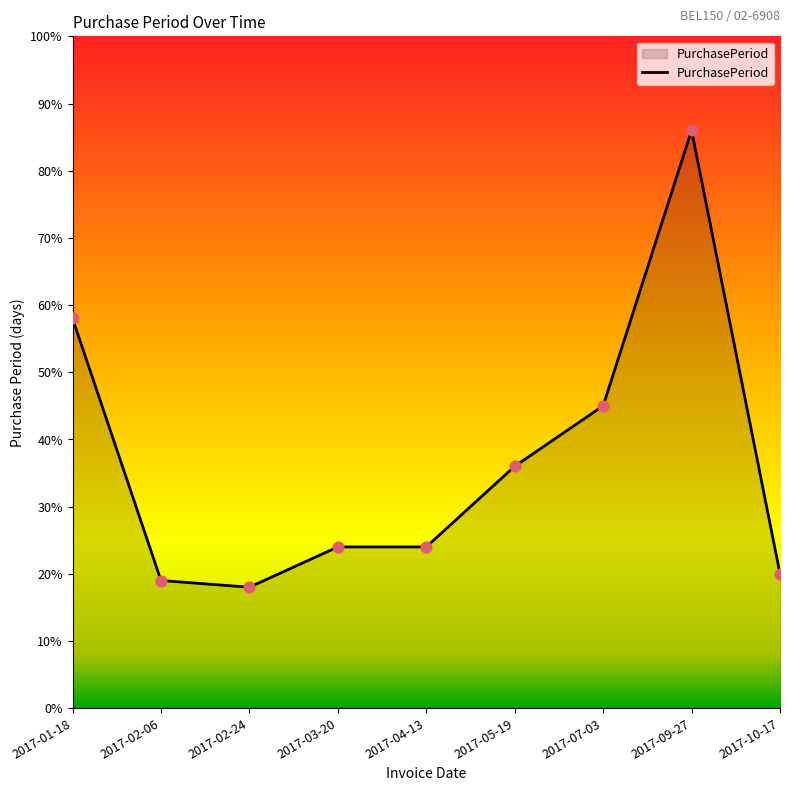

Approximately how many times larger is the value at 2017-03-20 compared to 2017-07-03?

0.5